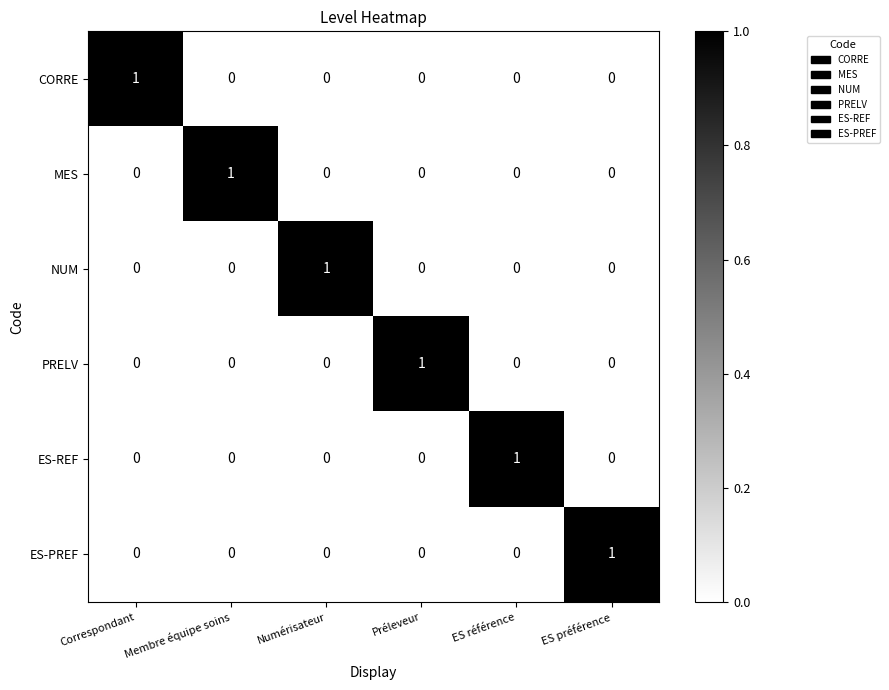

Is the value of ES-PREF at ES préférence greater than the value of CORRE at ES préférence?

Yes